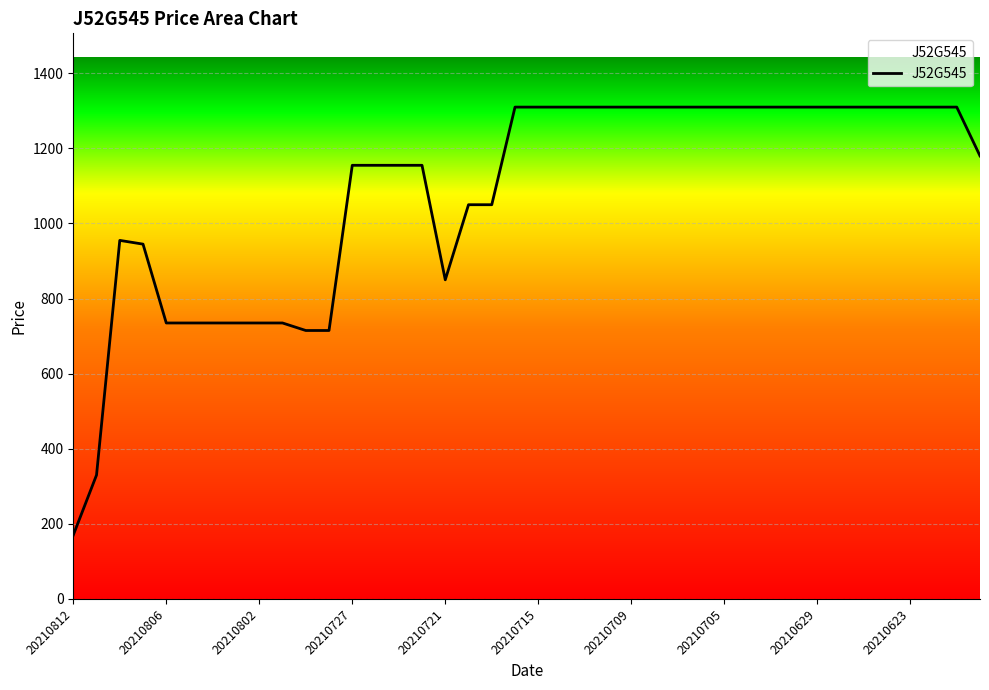

What is the difference between the maximum and minimum values?

1140